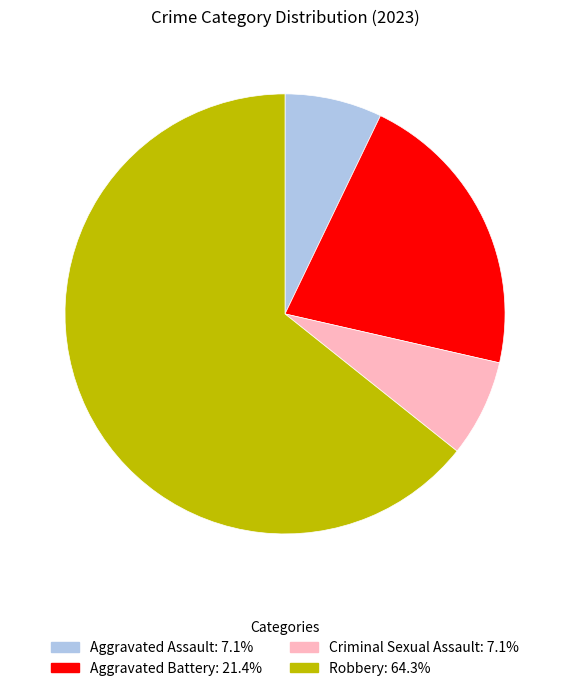

Which slice represents more than half of the pie?

Robbery